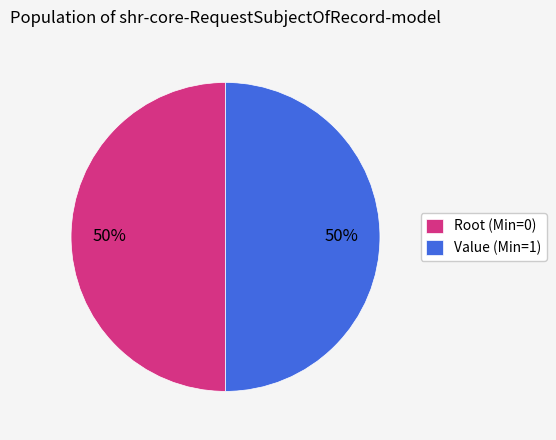

Is the sum of Value (Min=1) and Root (Min=0) greater than half?

Yes